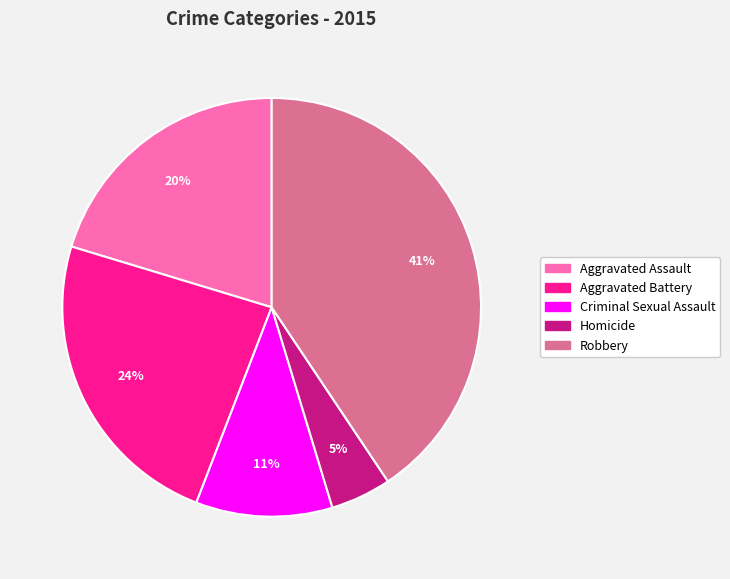

Rank the categories by value from highest to lowest.

Robbery, Aggravated Battery, Aggravated Assault, Criminal Sexual Assault, Homicide